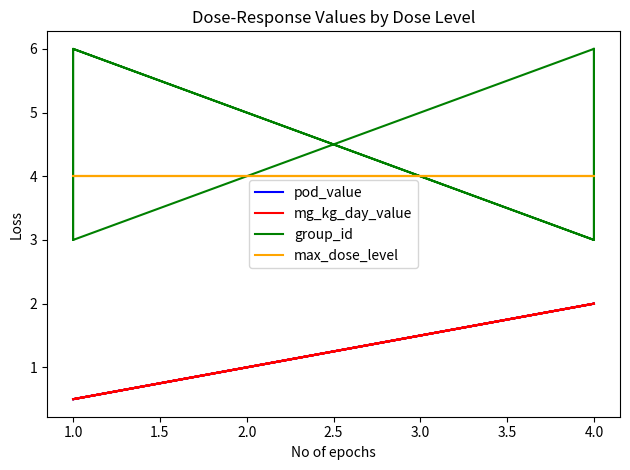

Count the mg_kg_day_value values in the range 0 to 2.

8